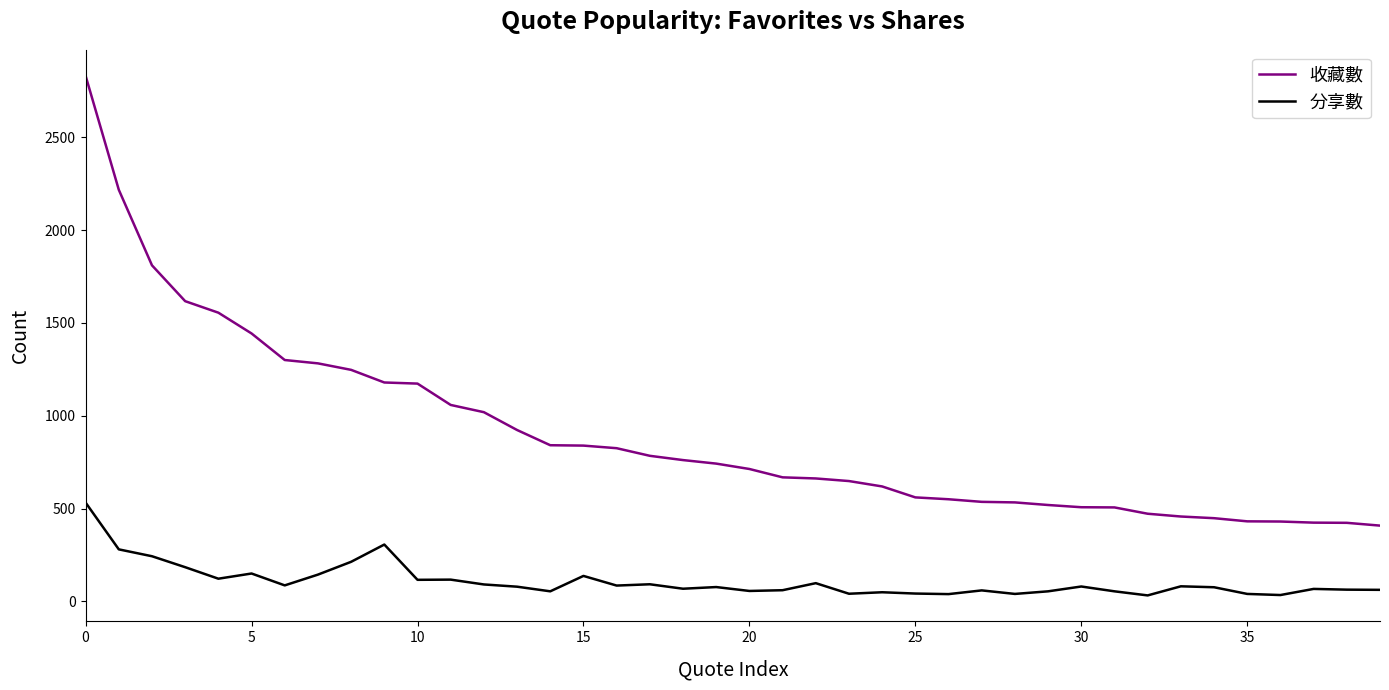

What is the lowest value of the 分享數 series?

32